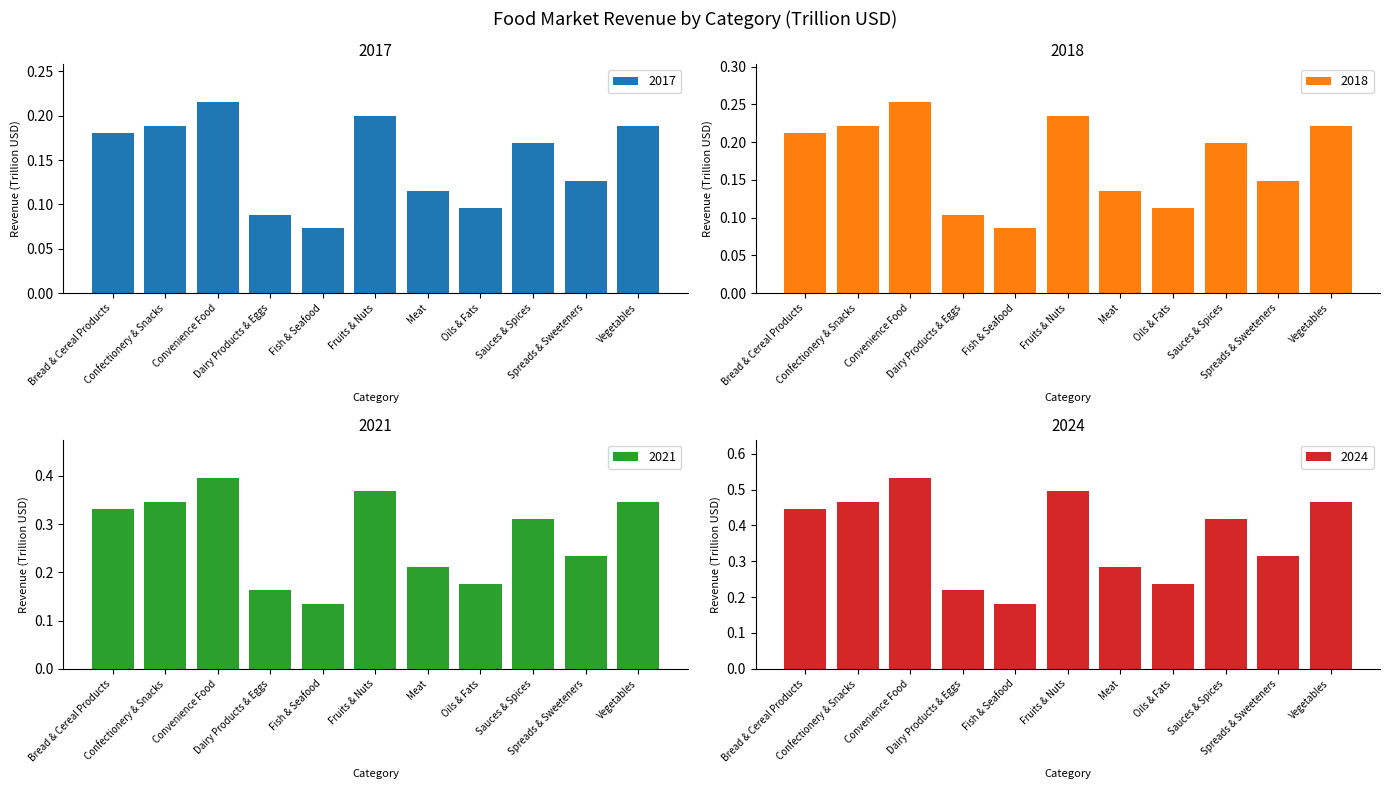

What is the minimum value for 2018?

0.1